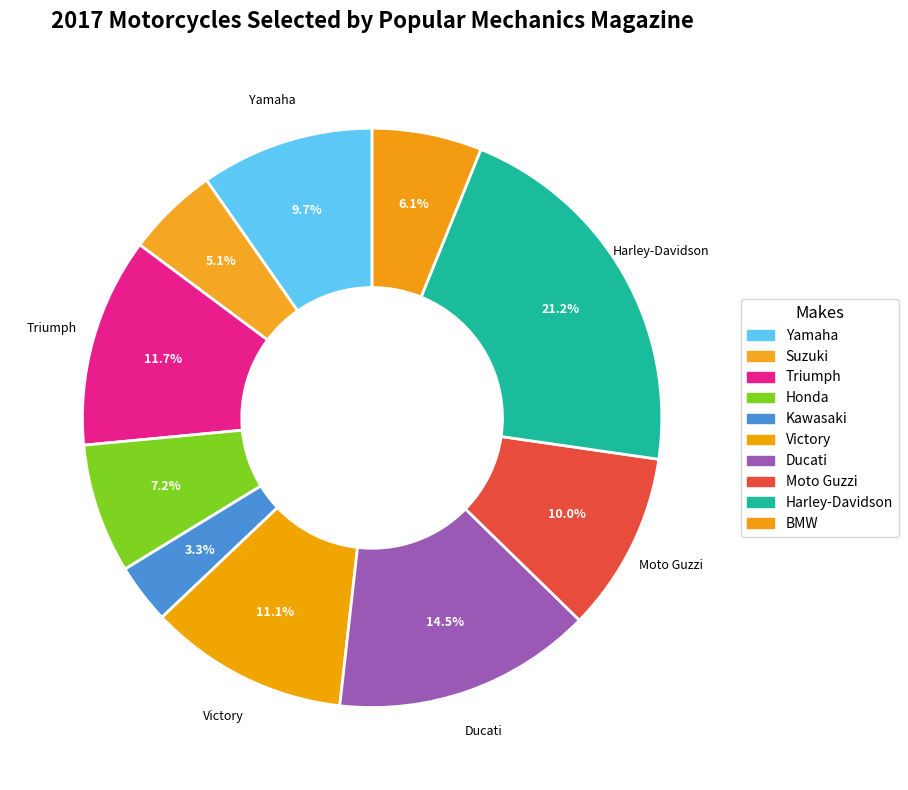

Which slice is the smallest?

Kawasaki